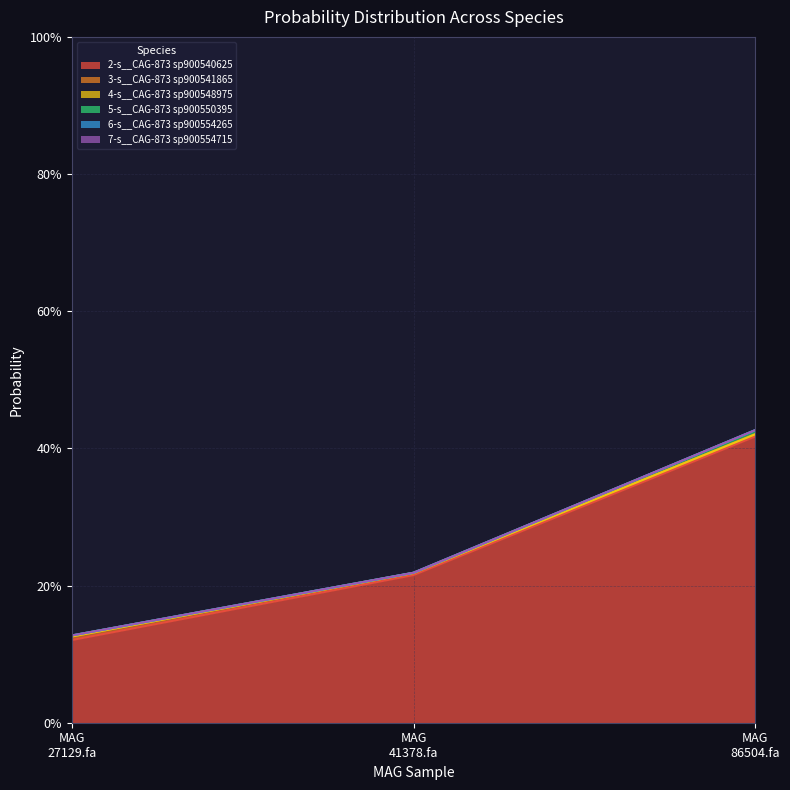

What is the difference between the maximum and minimum values in the 2-s__CAG-873 sp900540625 series?

0.3